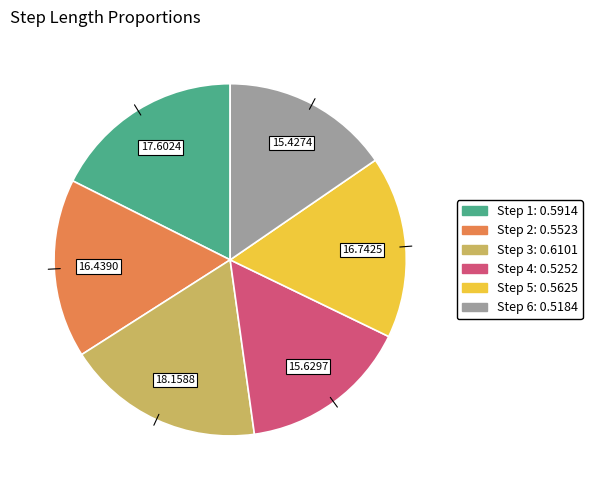

Is there a majority slice in this chart?

No